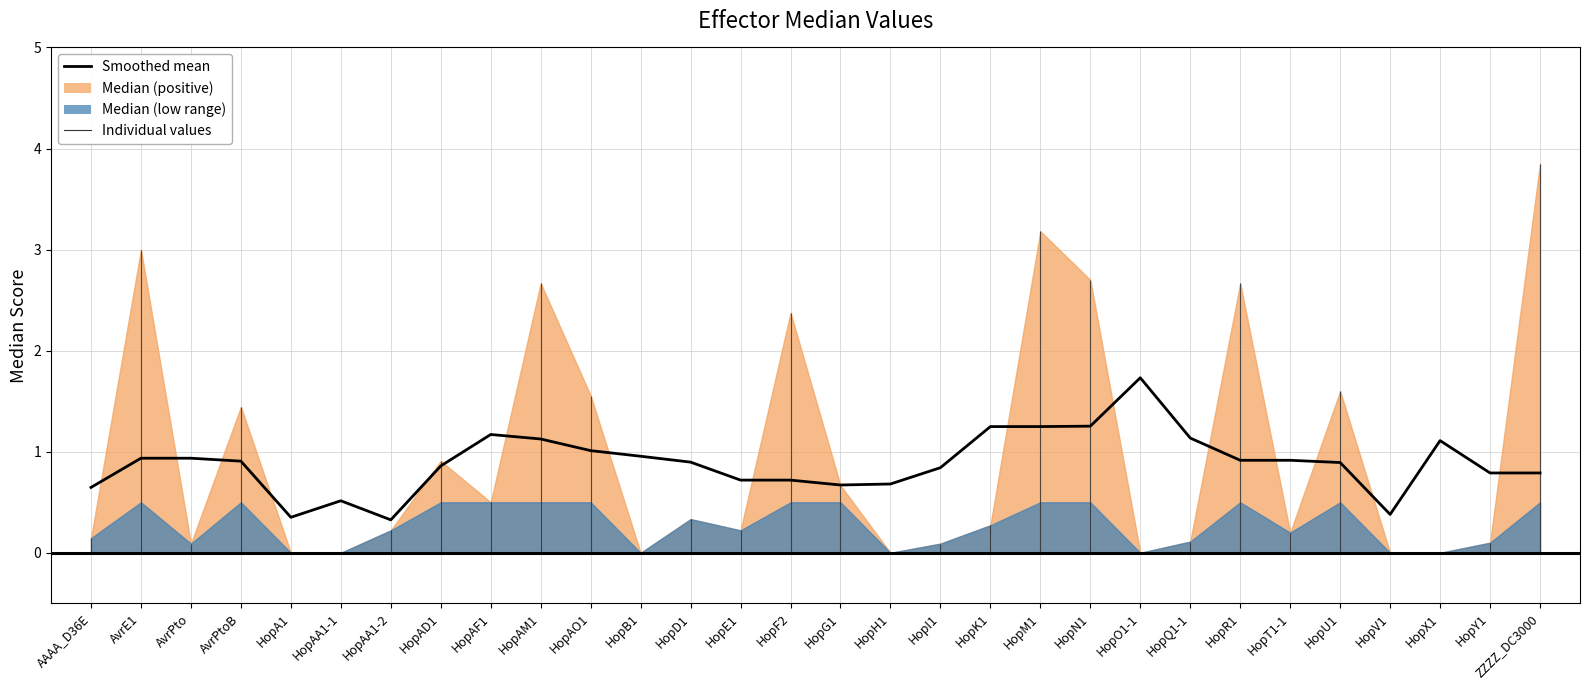

True or false: the data shows 0.5 at HopAA1-1.

True